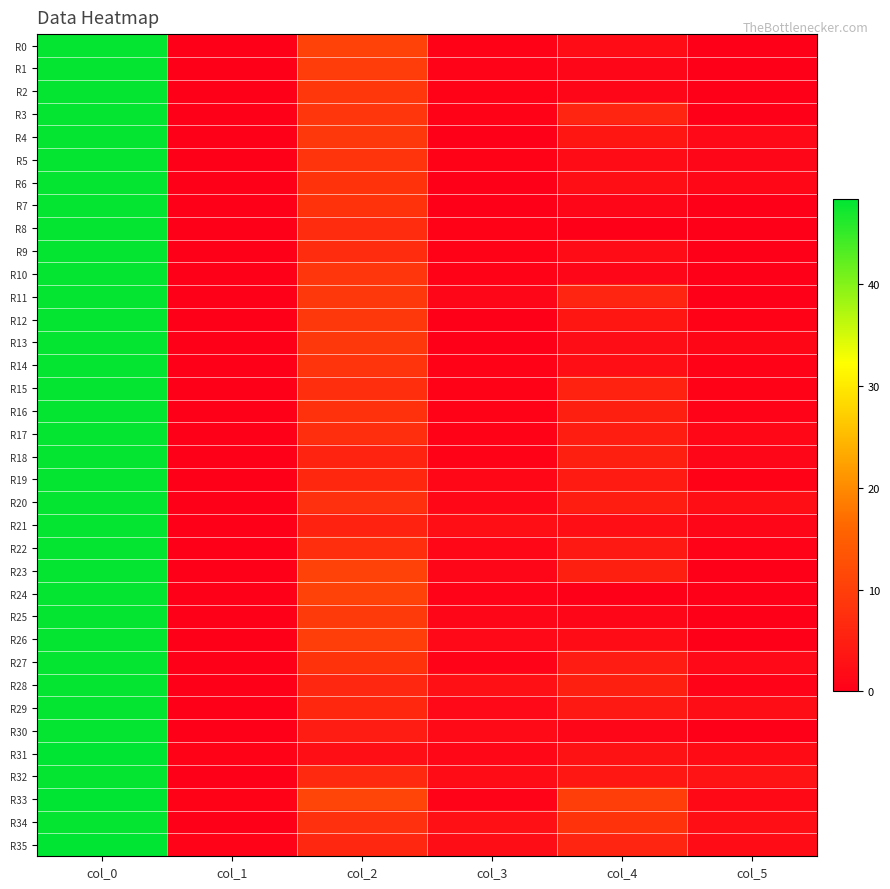

Which series has the largest total across all categories?

R33